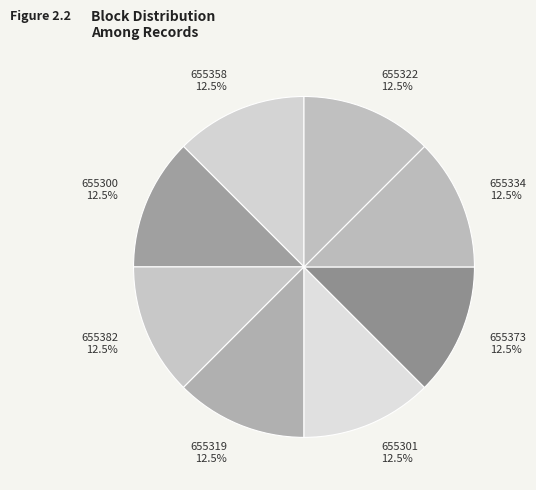

To the nearest percent, what is the combined percentage of 655382 and 655319?

25%